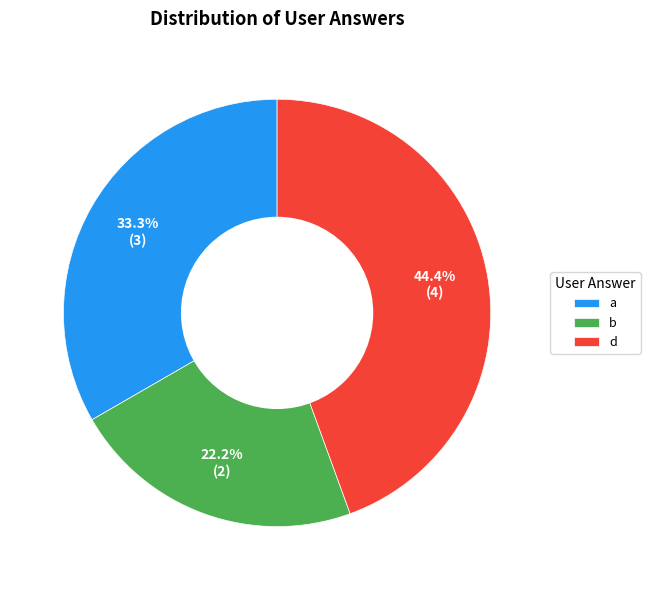

Approximately how many times larger is the value at d compared to b?

2.0